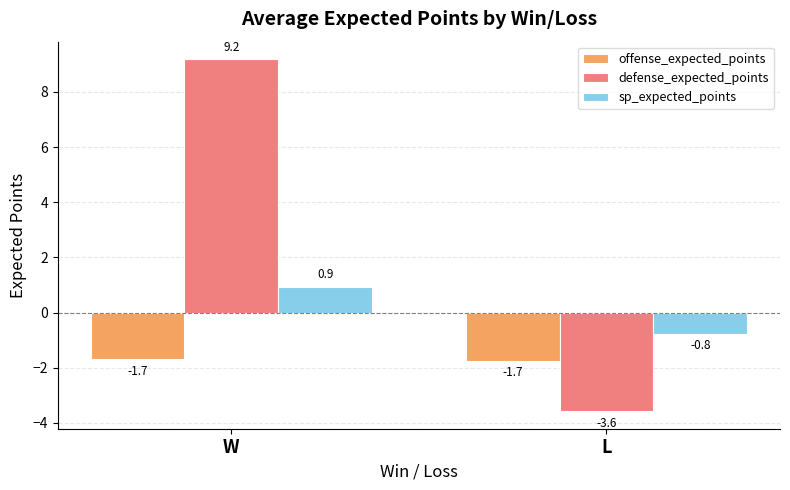

List the series in order of their peak value, lowest first.

offense_expected_points, sp_expected_points, defense_expected_points